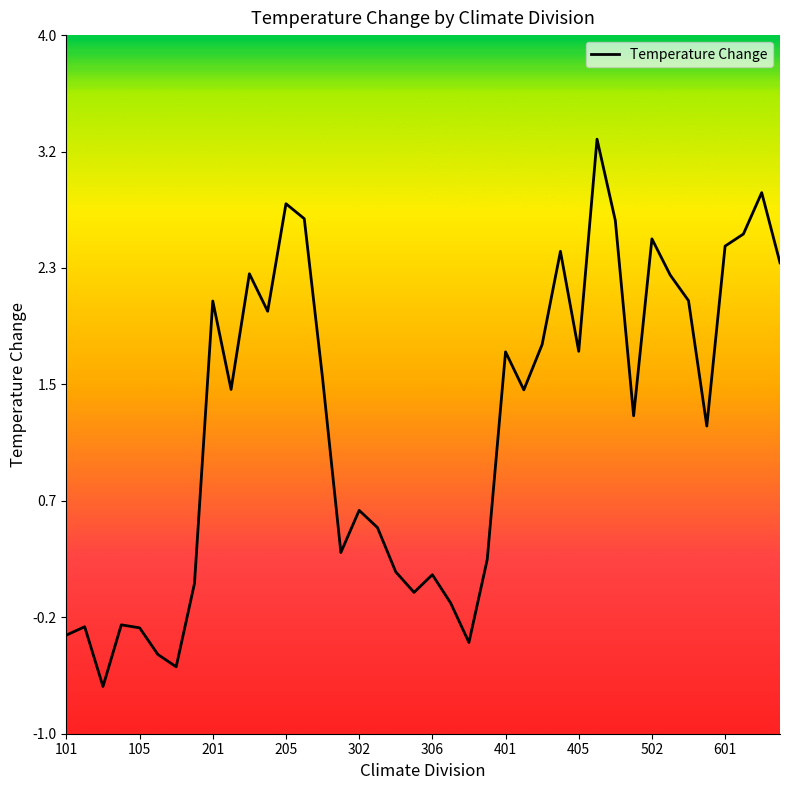

What is the greatest value displayed?

3.3